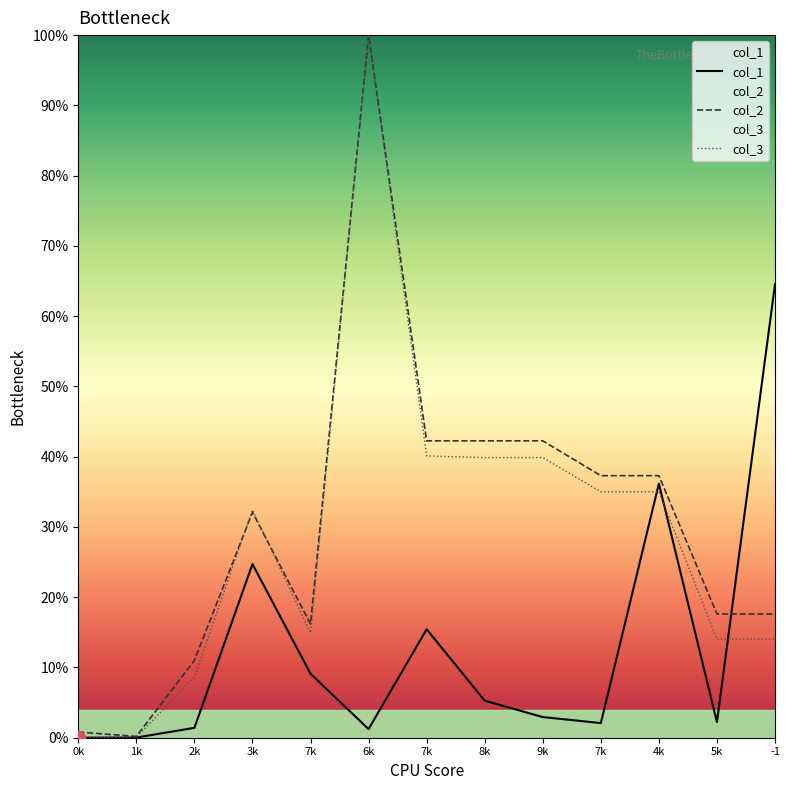

What is the value of the col_2 point at the 13th from the left?

0.2